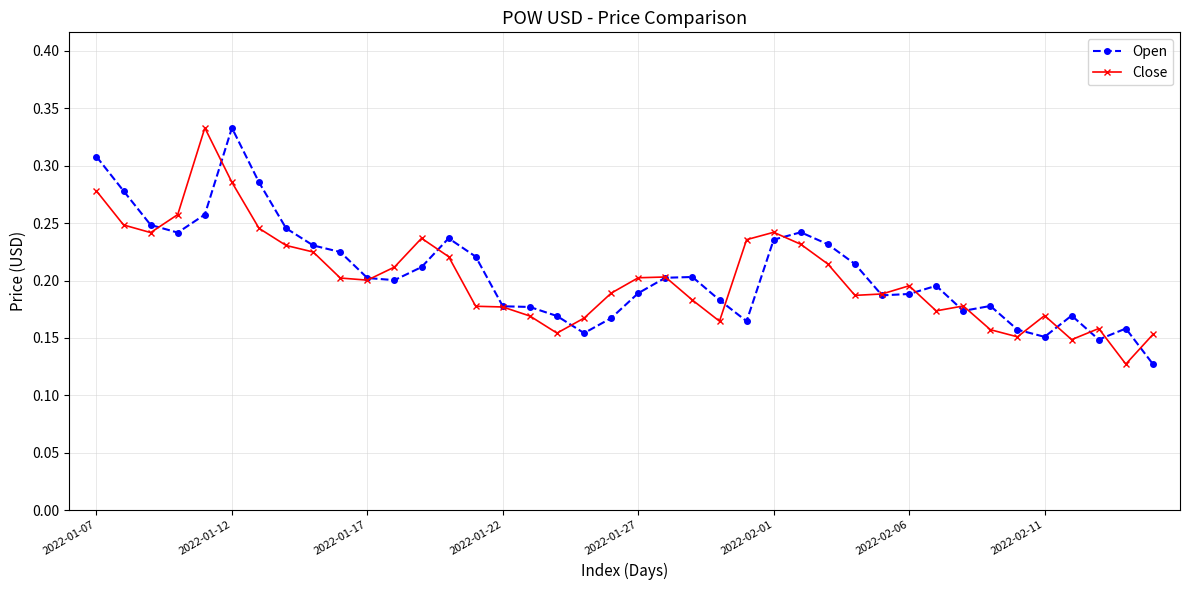

At how many categories does at least one series exceed 0?

40